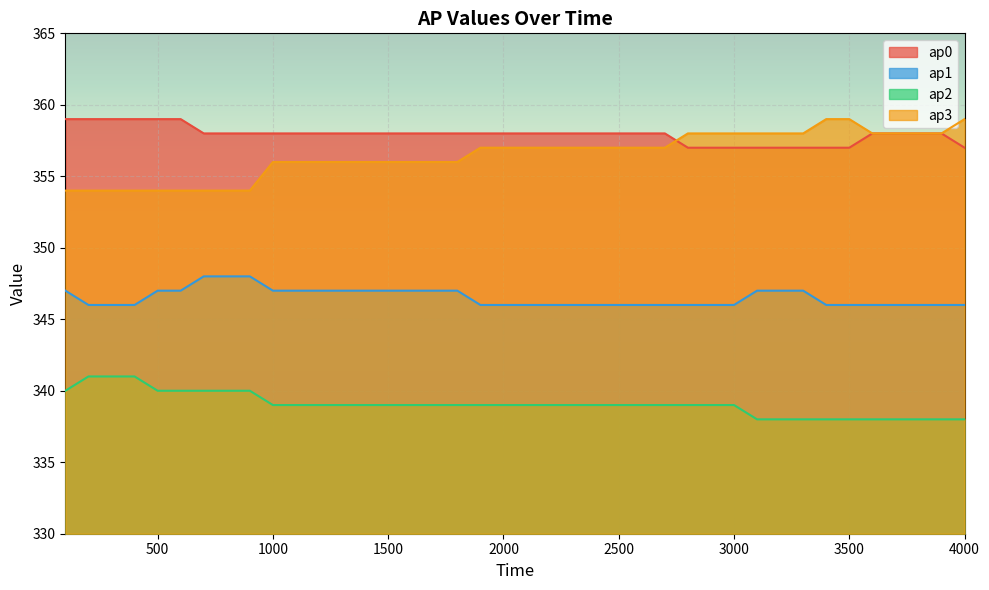

What is the difference between the maximum and second lowest values in the ap0 series?

2